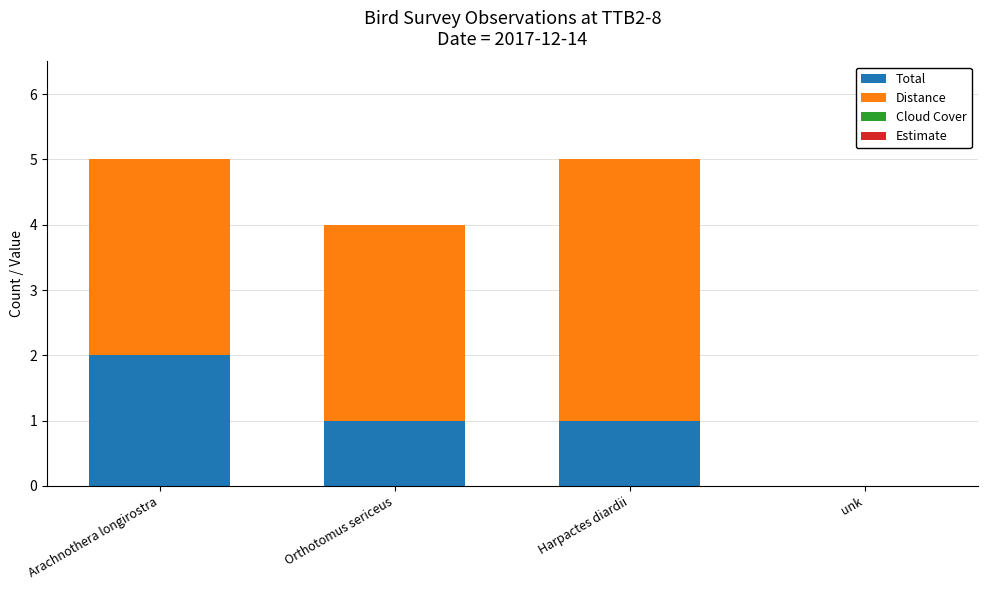

Count the number of data series in this chart.

2